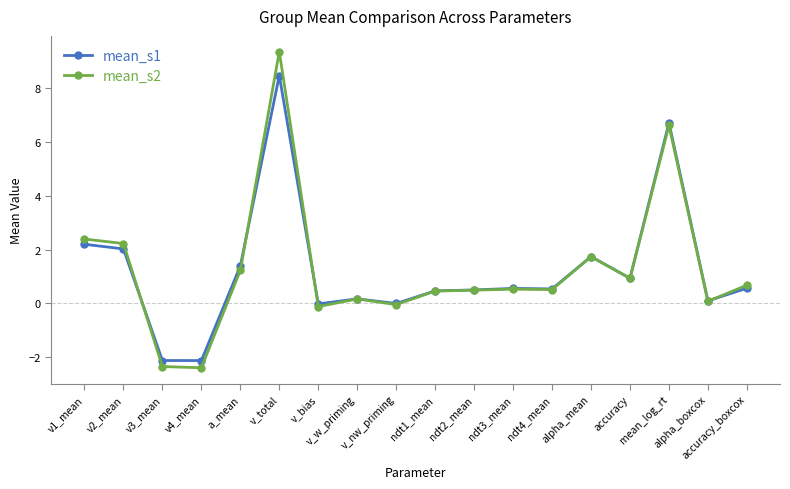

What are all the series names shown in the legend?

mean_s1, mean_s2